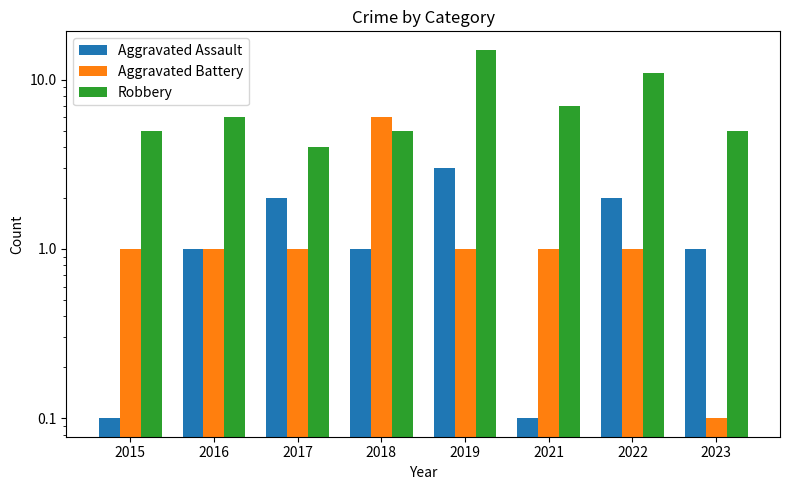

Which label corresponds to the smallest value in the chart?

2015